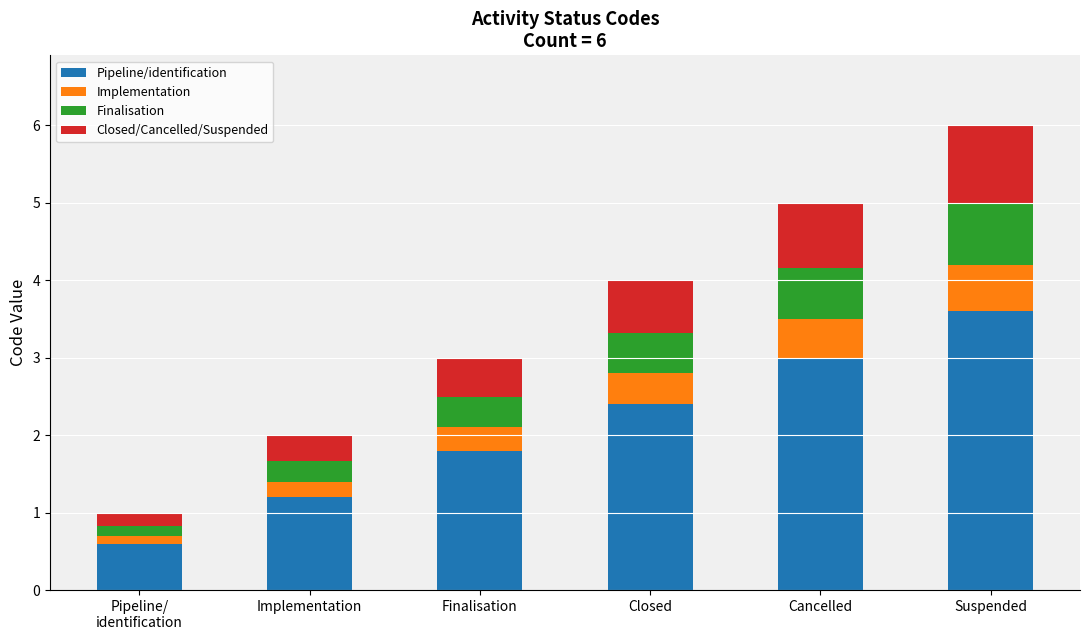

How many bars are there in total?

6